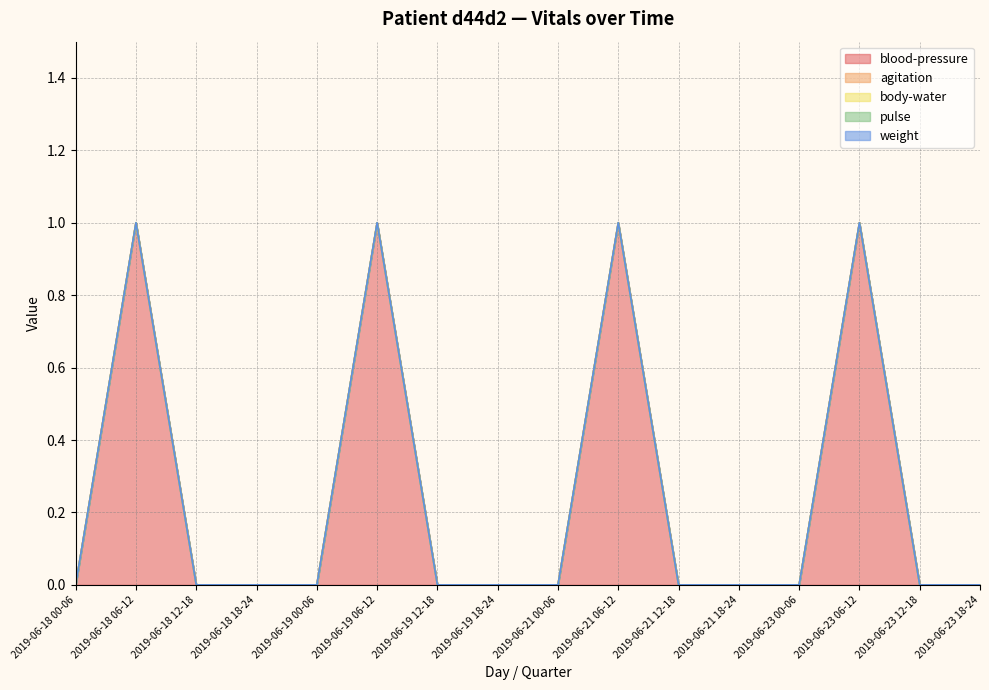

True or false: weight and agitation cross at least once.

False